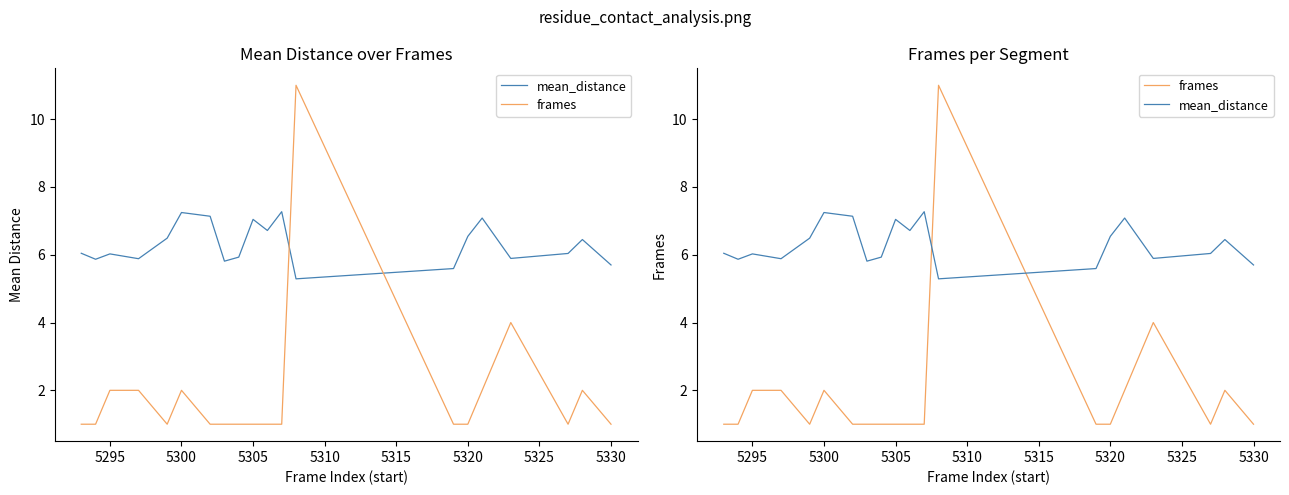

The mean_distance series shows 5.7 at 5330. True or false?

True